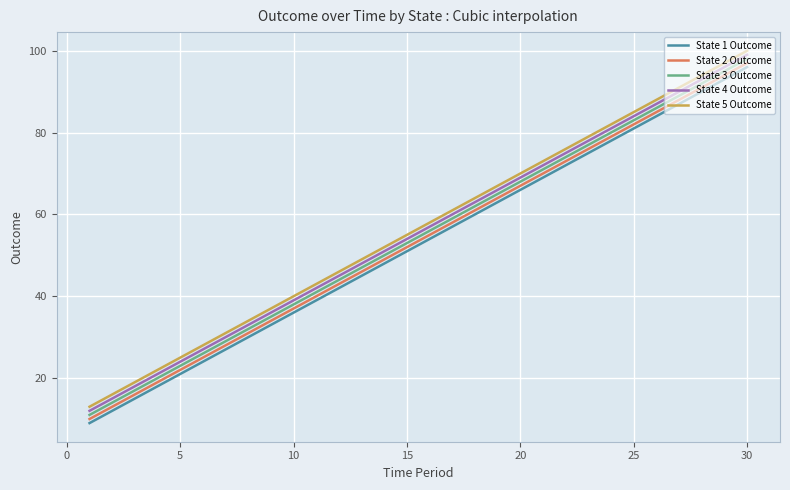

What is the lowest value of the State 3 Outcome series?

11.0